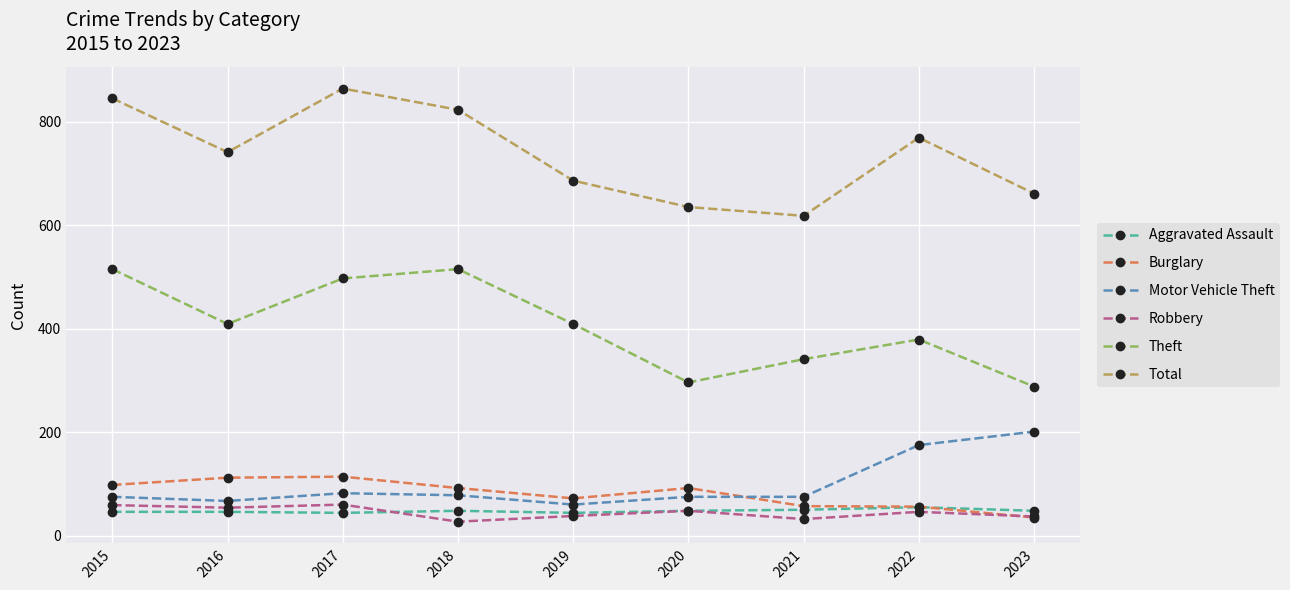

What is the average value of the Total series?

738